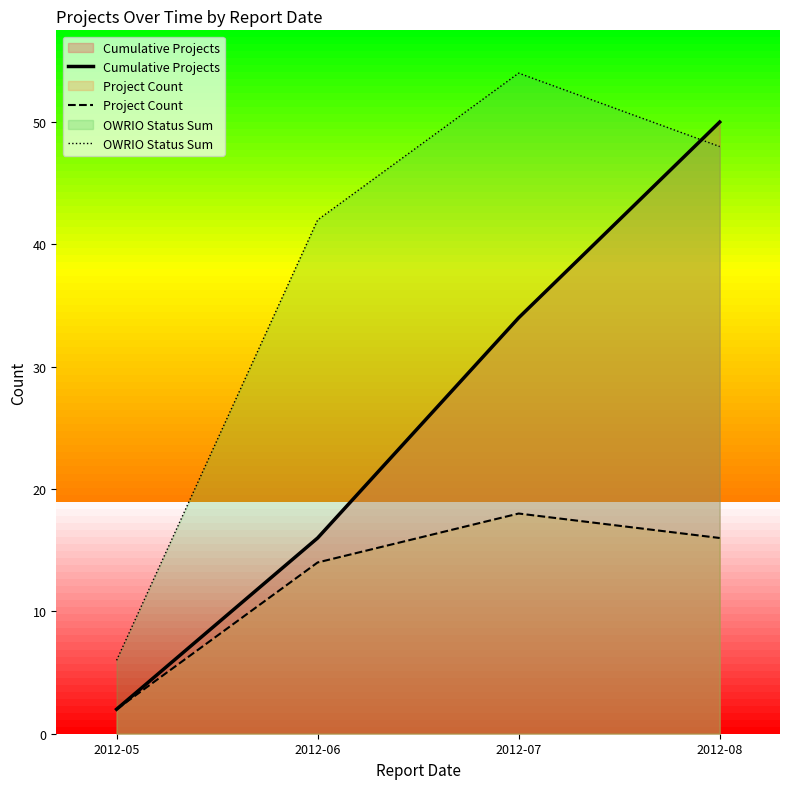

How many categories are shown in the chart?

4